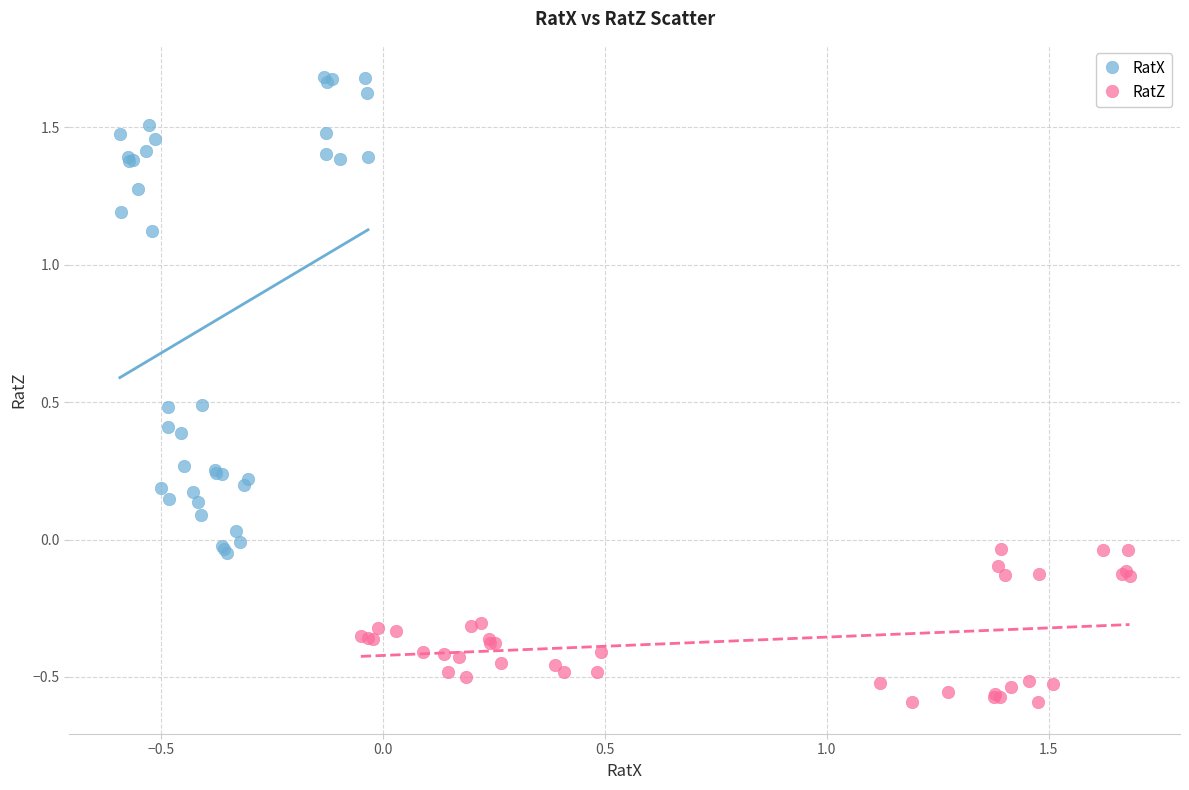

Which series reaches the maximum Y coordinate?

RatX